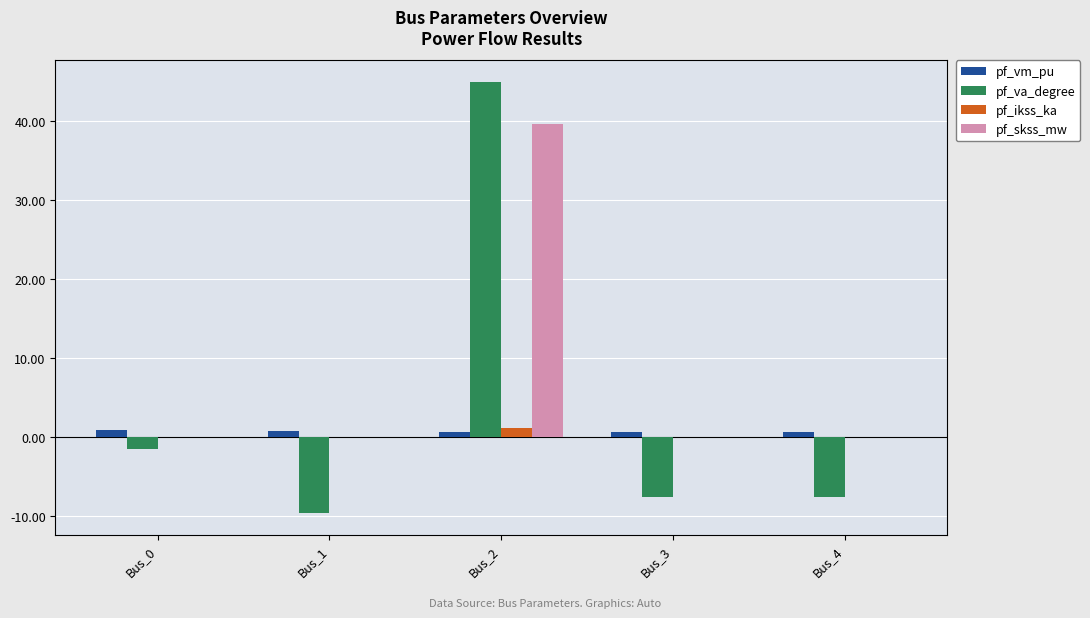

The pf_va_degree series shows -16.6 at Bus_1. True or false?

False